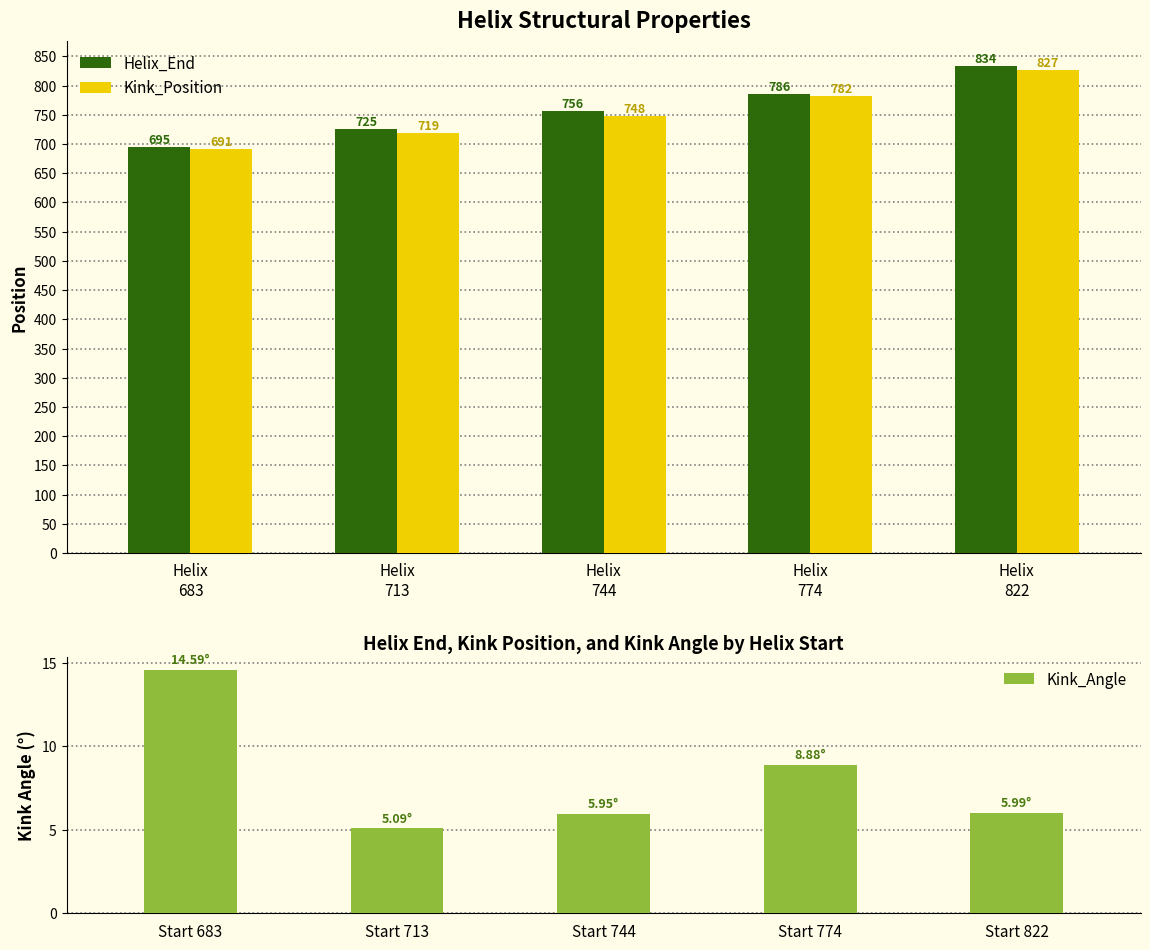

How many series are shown in this chart?

3